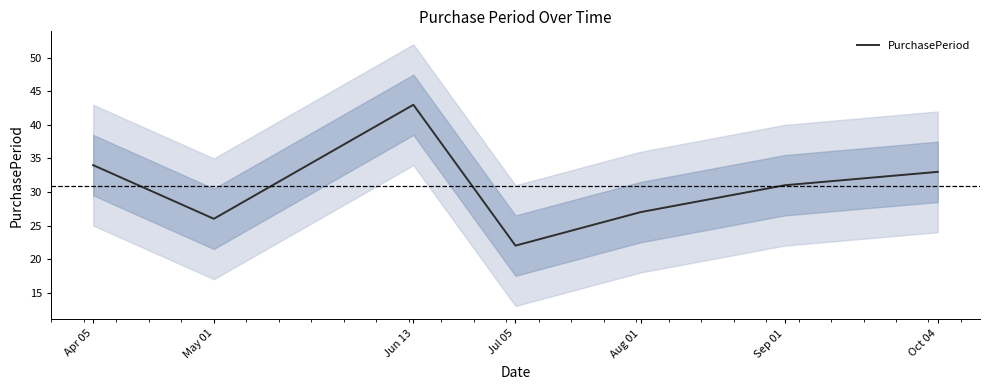

At which label does the data first exceed 31?

Apr 05